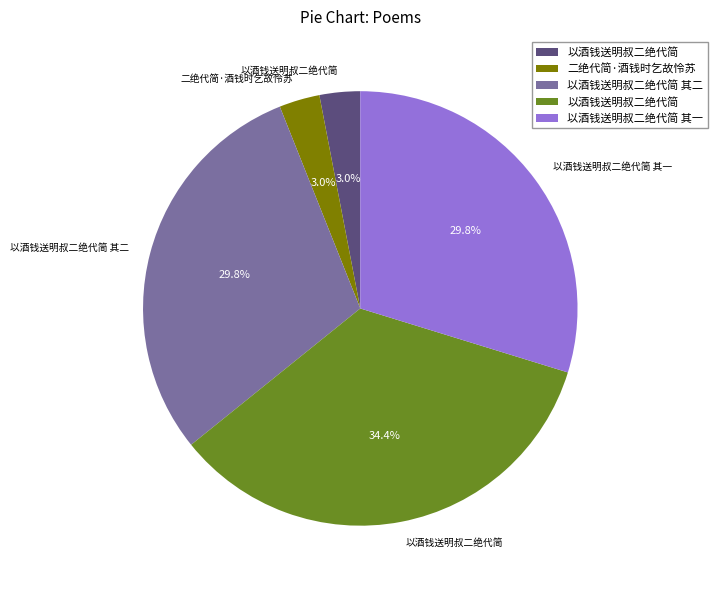

Does any single category account for the majority?

No